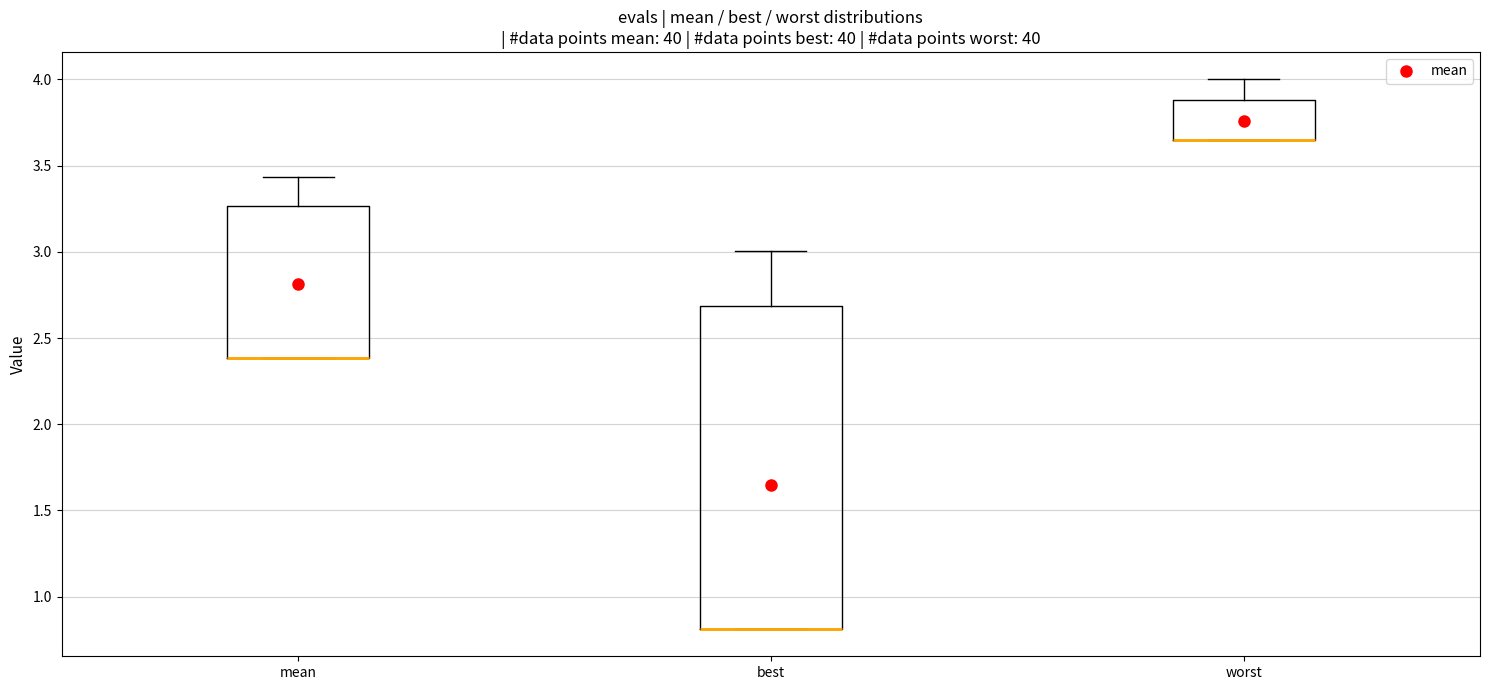

Comparing the boxes themselves (not the whiskers), which one is the tallest?

best